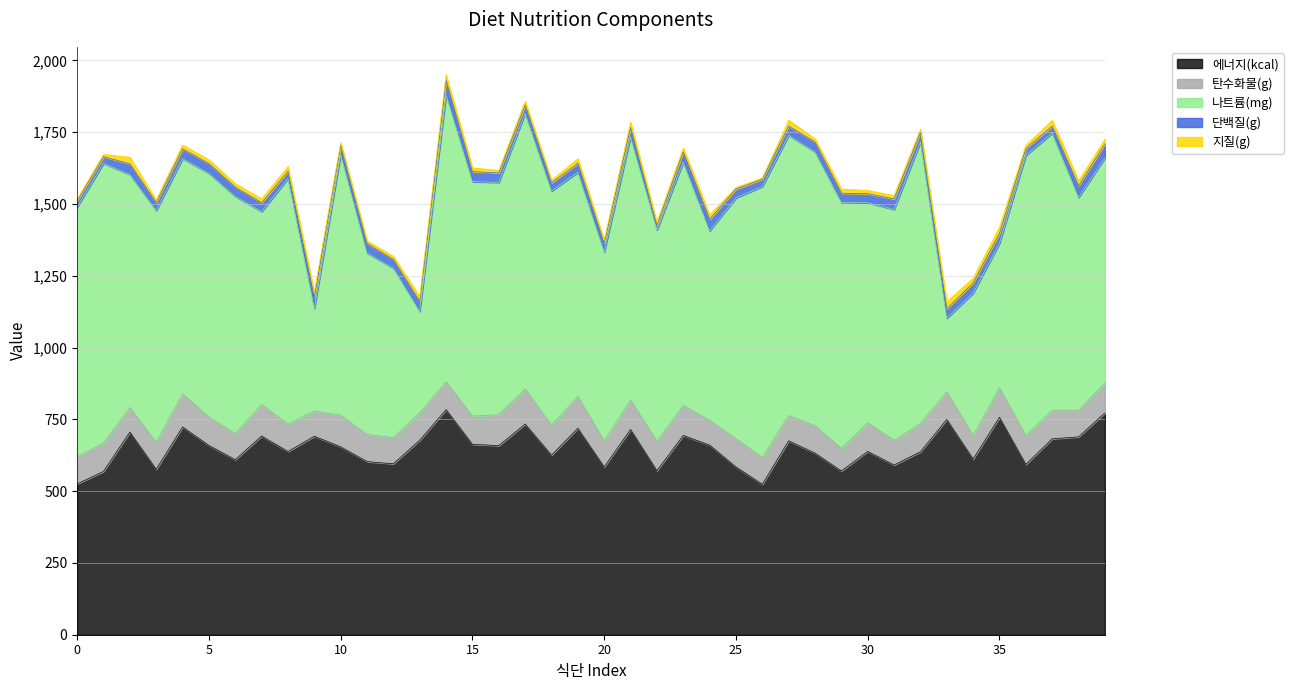

What is the minimum value shown in the chart?

4.1